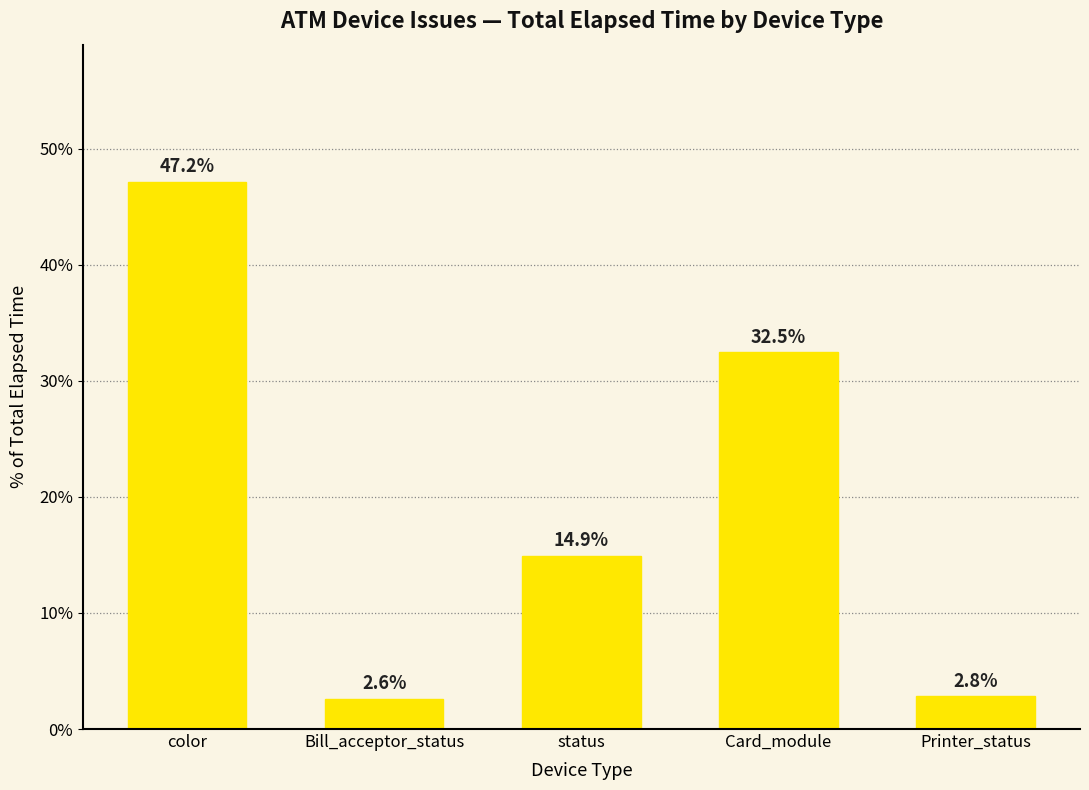

The value at Bill_acceptor_status is 2.6. True or false?

True